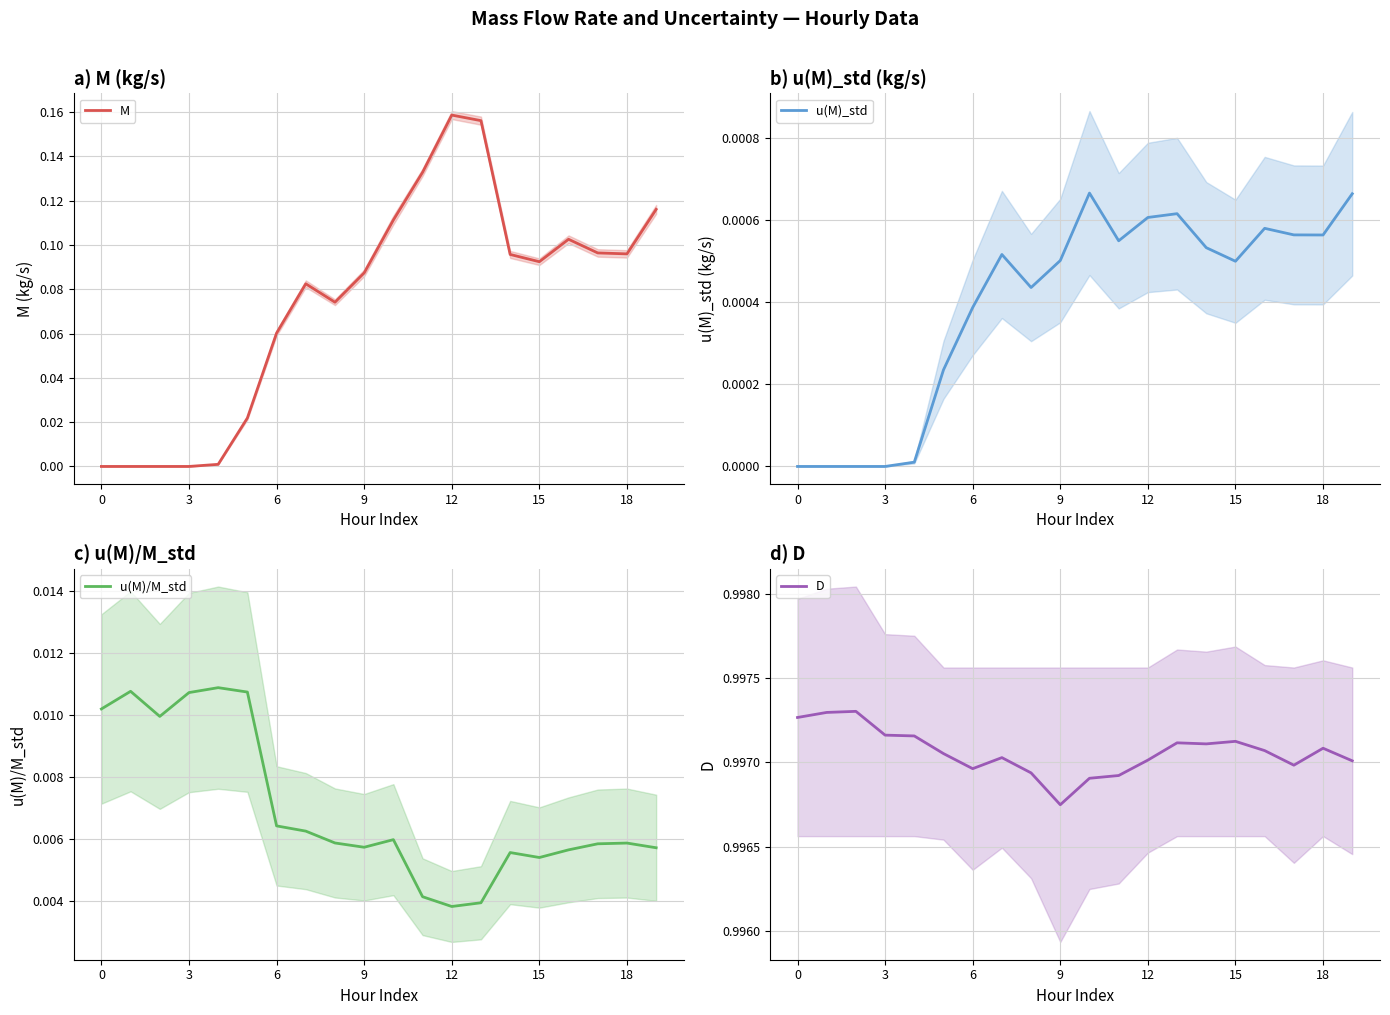

True or false: u(M)_std has more than 1 interior local peaks.

True